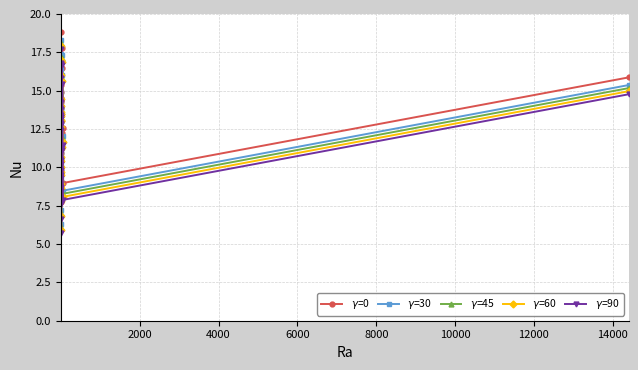

Reading left to right, transcribe all the data shown in this chart.

$\gamma$=0: 16.9	18.8	11.3	13.9	14.4	7.7	14.9	9.8	13.9	10.9	17.9	11.6	14.4	13.5	15.4	9.6	14.2	14.5	10.4	10.6	6.8	12.1	8.7	14.0	17.8	12.2	16.5	12.6	9.0	15.9
$\gamma$=30: 16.4	18.3	10.8	13.4	13.9	7.2	14.4	9.3	13.4	10.4	17.4	11.1	13.9	13.0	14.9	9.1	13.7	14.0	9.9	10.1	6.3	11.6	8.2	13.5	17.3	11.7	16.0	12.1	8.5	15.4
$\gamma$=45: 16.2	18.1	10.6	13.2	13.7	7.0	14.2	9.1	13.2	10.2	17.2	10.9	13.7	12.8	14.7	8.9	13.5	13.8	9.7	9.9	6.1	11.4	8.0	13.3	17.1	11.5	15.8	11.9	8.3	15.2
$\gamma$=60: 16.0	17.9	10.4	13.0	13.5	6.8	14.0	8.9	13.0	10.0	17.0	10.7	13.5	12.6	14.5	8.7	13.3	13.6	9.5	9.7	5.9	11.2	7.8	13.1	16.9	11.3	15.6	11.7	8.1	15.0
$\gamma$=90: 15.8	17.7	10.2	12.8	13.3	6.6	13.8	8.7	12.8	9.8	16.8	10.5	13.3	12.4	14.3	8.5	13.1	13.4	9.3	9.5	5.7	11.0	7.6	12.9	16.7	11.1	15.4	11.5	7.9	14.8